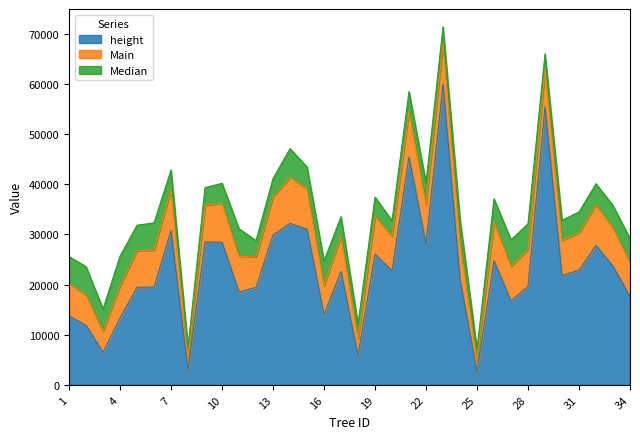

What is the highest value of the Main series?

9215.5